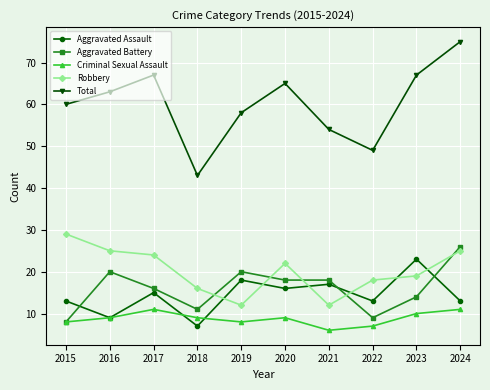

Is the value of Criminal Sexual Assault at 2017 greater than the value of Aggravated Assault at 2023?

No